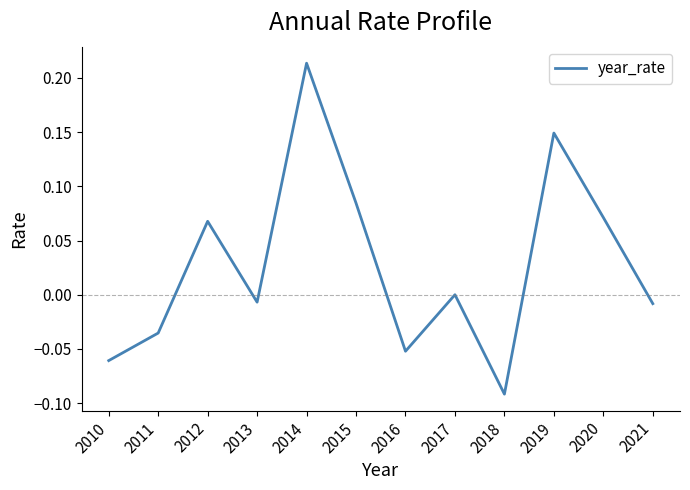

True or false: the data shows -0.0 at 2013.

True